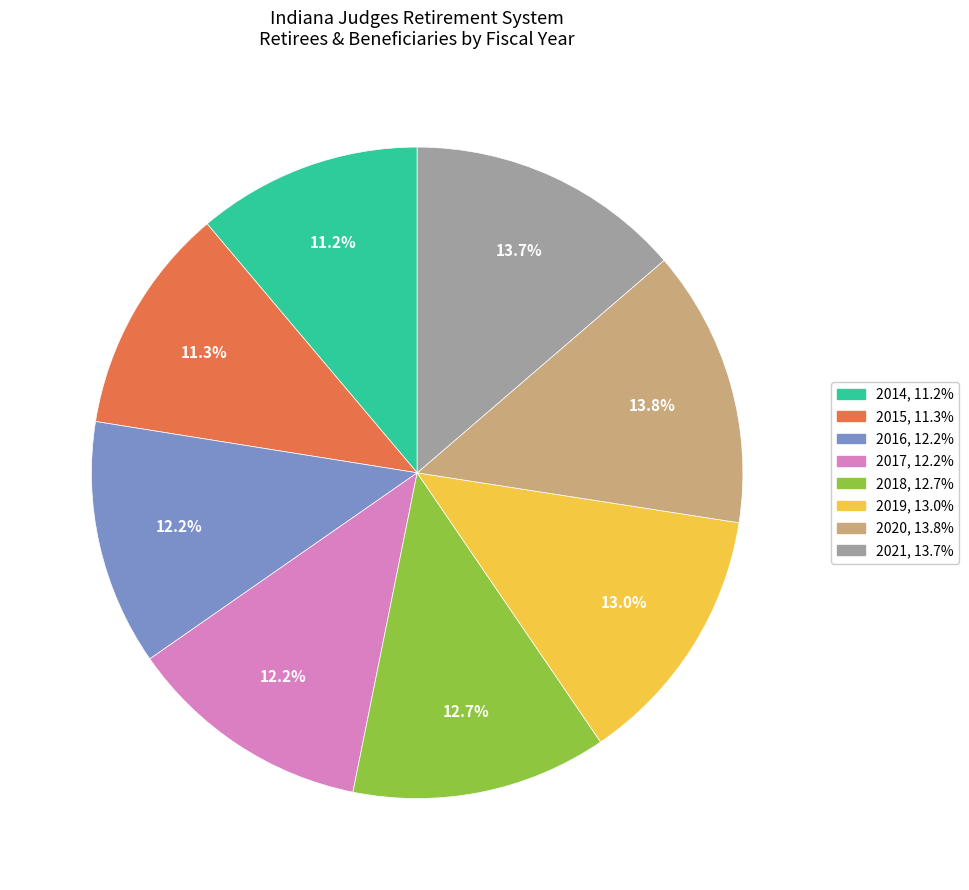

To the nearest percent, what portion does 2019 represent?

13%